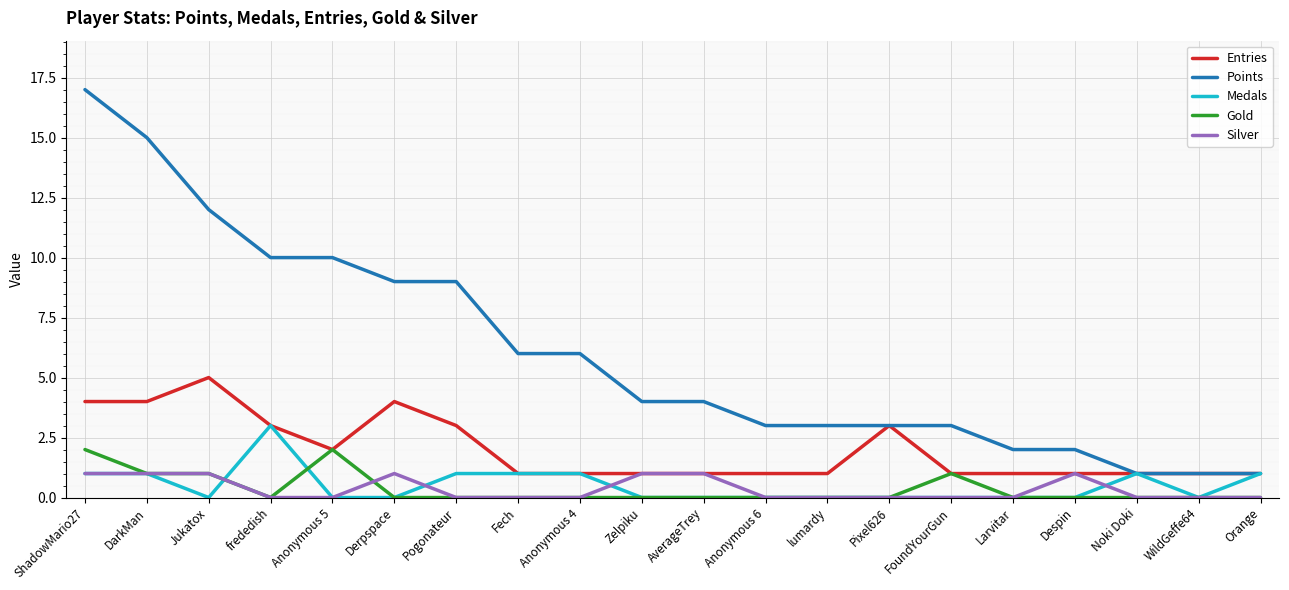

Is the value of Silver at Fech greater than the value of Entries at Pixel626?

No